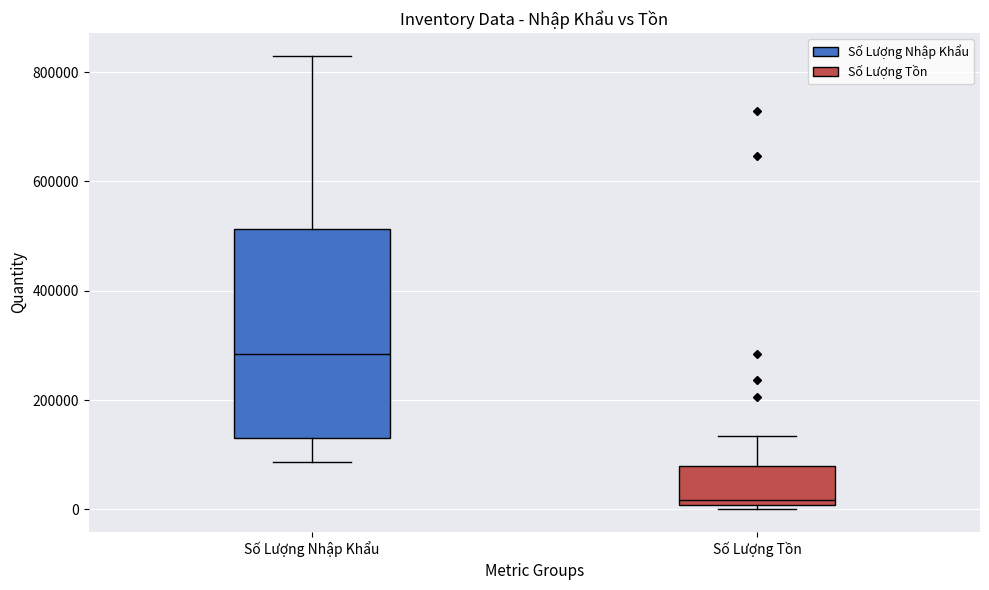

Where is the upper edge of the box for Số Lượng Tồn on the y-axis? The values are not printed on the chart, so give them approximately, as read against the axis.

80000